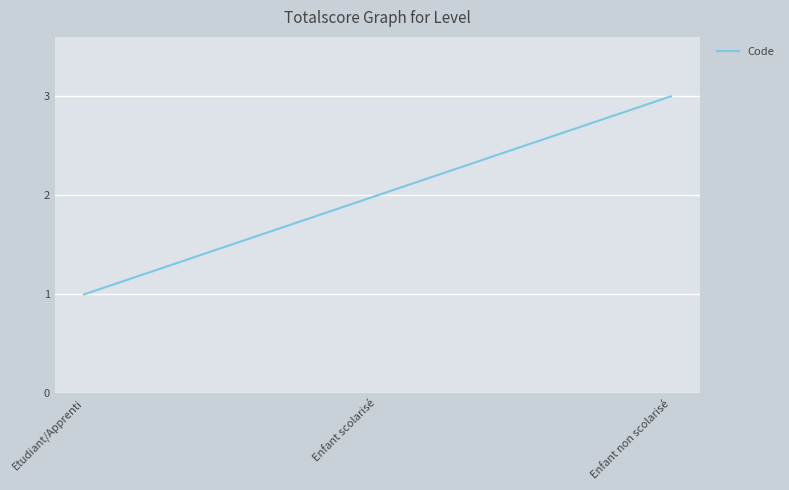

What position from the right is Enfant non scolarisé?

1